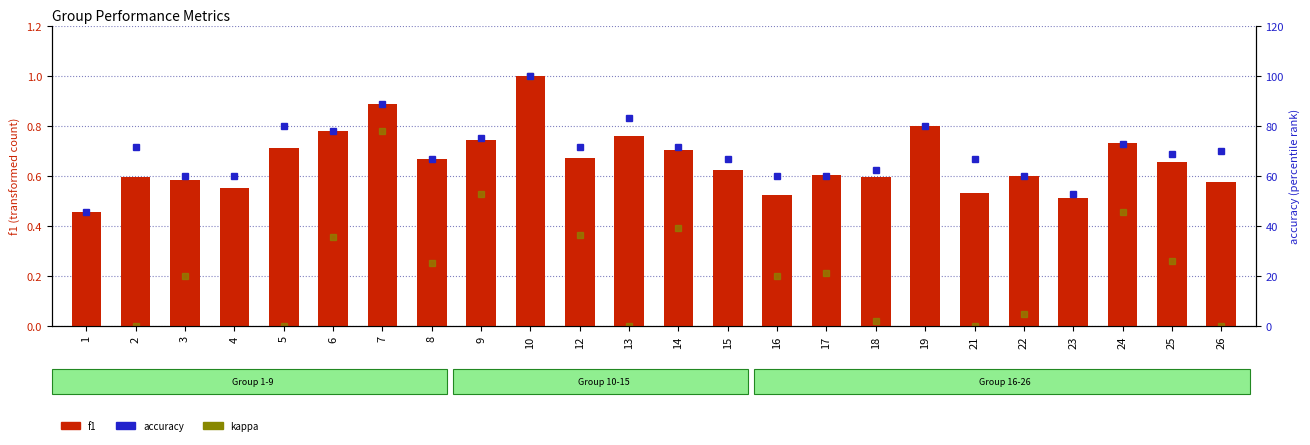

Between 3 and 7, which is larger?

7